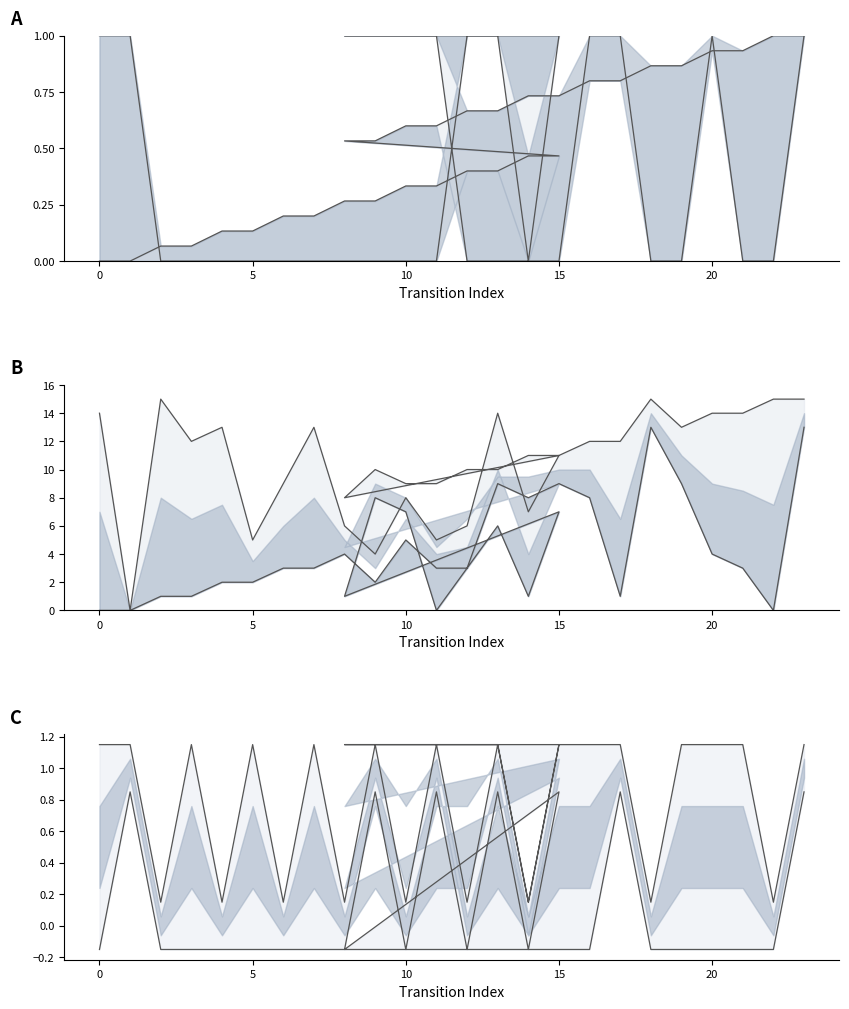

How many categories are shown in the chart?

32